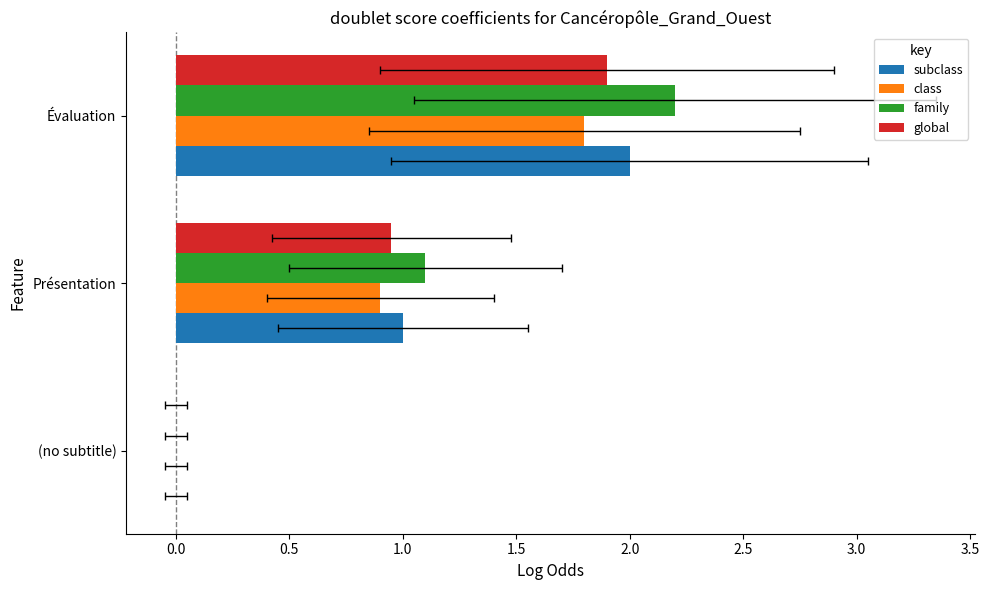

Which series changed the most between Présentation and Évaluation?

family